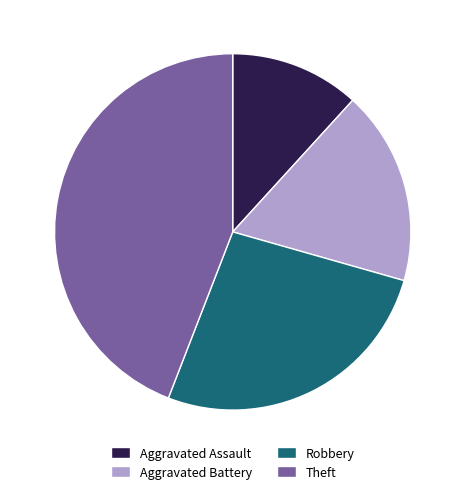

Approximately how many times larger is the value at Aggravated Battery compared to Robbery?

0.7